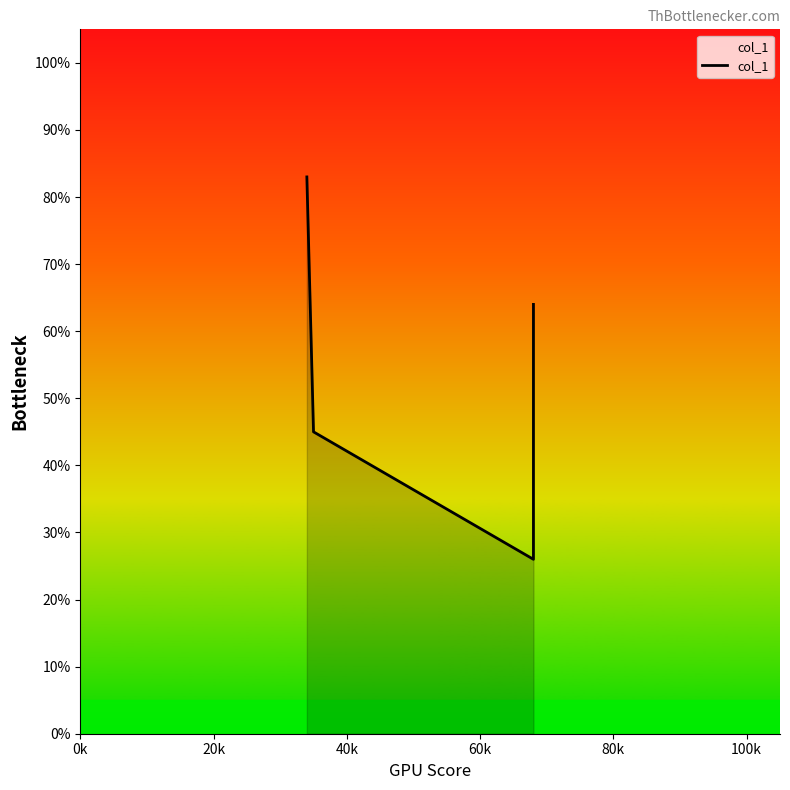

What position from the left is 60k?

4